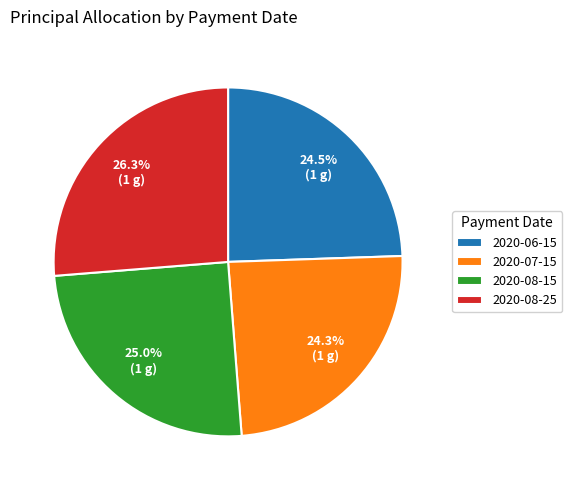

Which category has the biggest portion of the pie?

2020-08-25